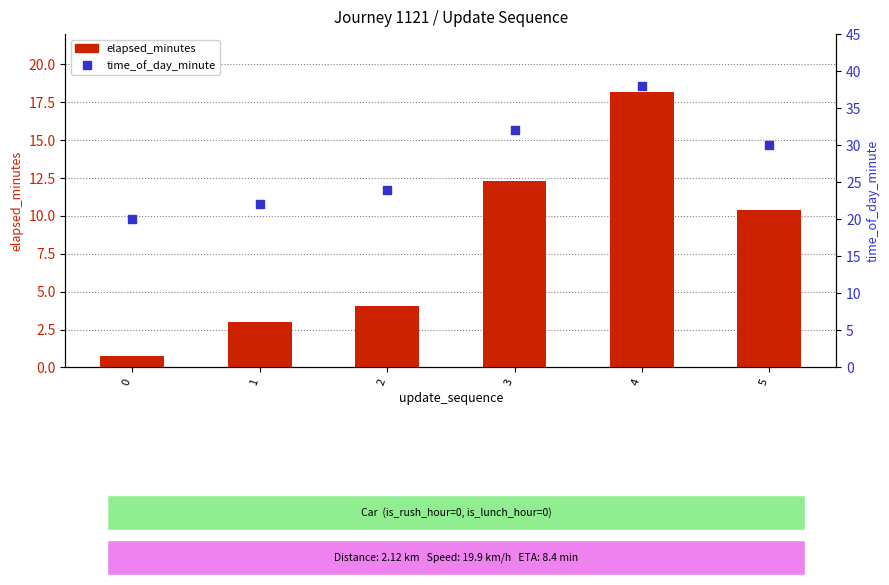

What is the total value across all series at 5?

40.4